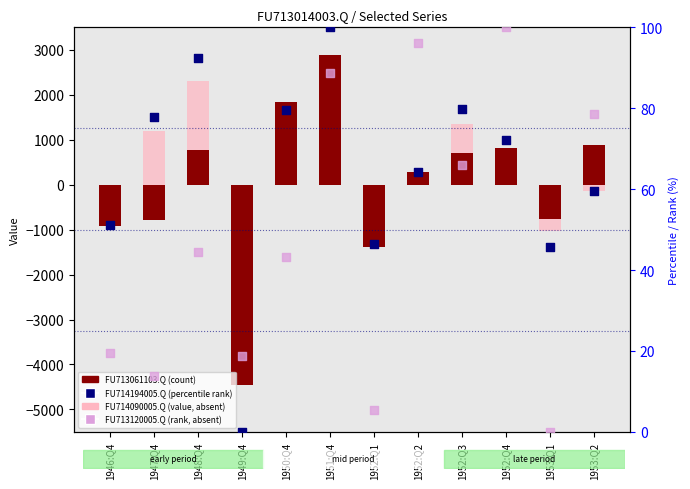

Which series reaches the maximum Y coordinate?

FU713061103.Q (count-like)